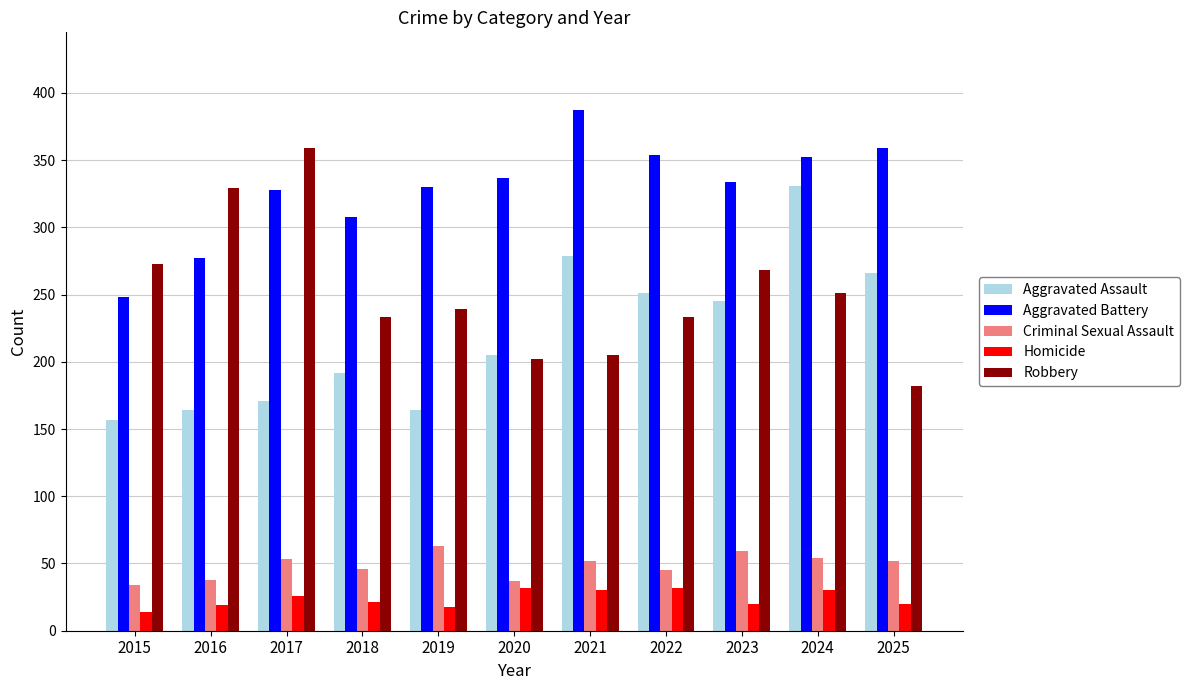

What is the value of the Aggravated Battery bar at the 4th from the left?

308